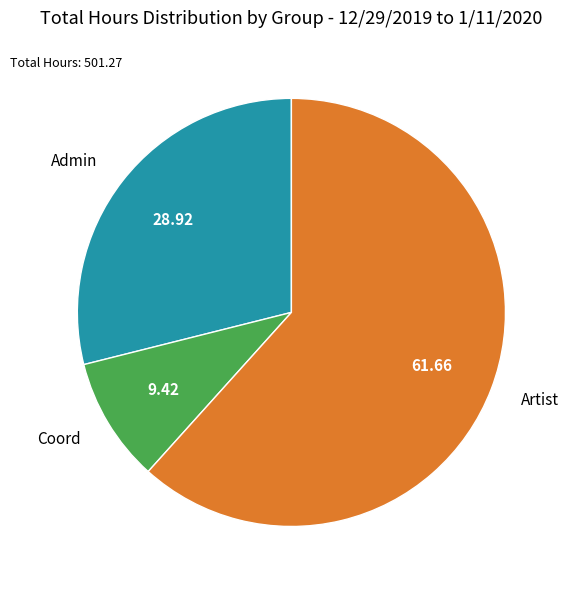

What is the smallest slice in the pie chart?

Coord